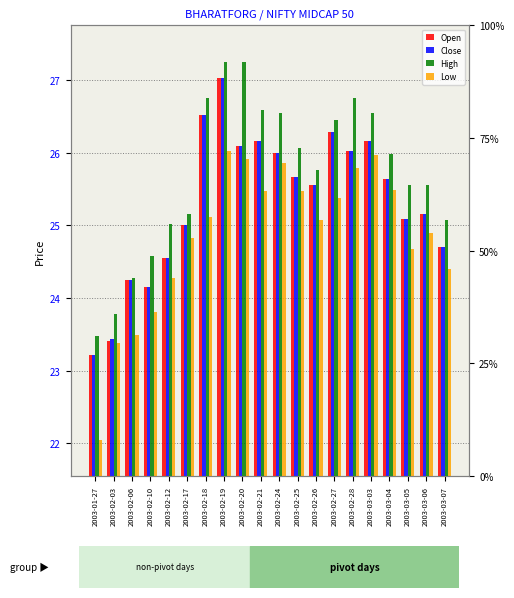

Reading left to right, extract all data points from this chart.

Open: 23.2	23.4	24.2	24.1	24.6	25.0	26.5	27.0	26.1	26.2	26.0	25.7	25.6	26.3	26.0	26.2	25.6	25.1	25.2	24.7
Close: 23.2	23.4	24.2	24.1	24.6	25.0	26.5	27.0	26.1	26.2	26.0	25.7	25.6	26.3	26.0	26.2	25.6	25.1	25.2	24.7
High: 23.5	23.8	24.3	24.6	25.0	25.2	26.8	27.2	27.2	26.6	26.5	26.1	25.8	26.4	26.8	26.6	26.0	25.6	25.6	25.1
Low: 22.1	23.4	23.5	23.8	24.3	24.8	25.1	26.0	25.9	25.5	25.9	25.5	25.1	25.4	25.8	26.0	25.5	24.7	24.9	24.4